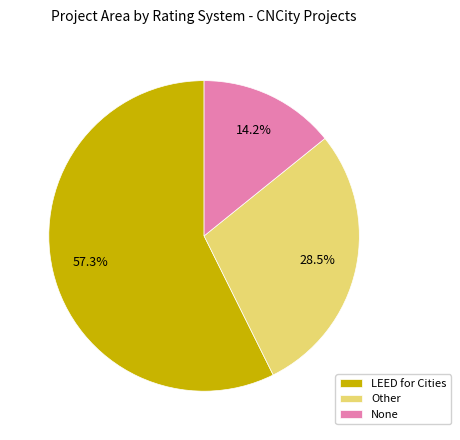

Which slice is the smallest?

None